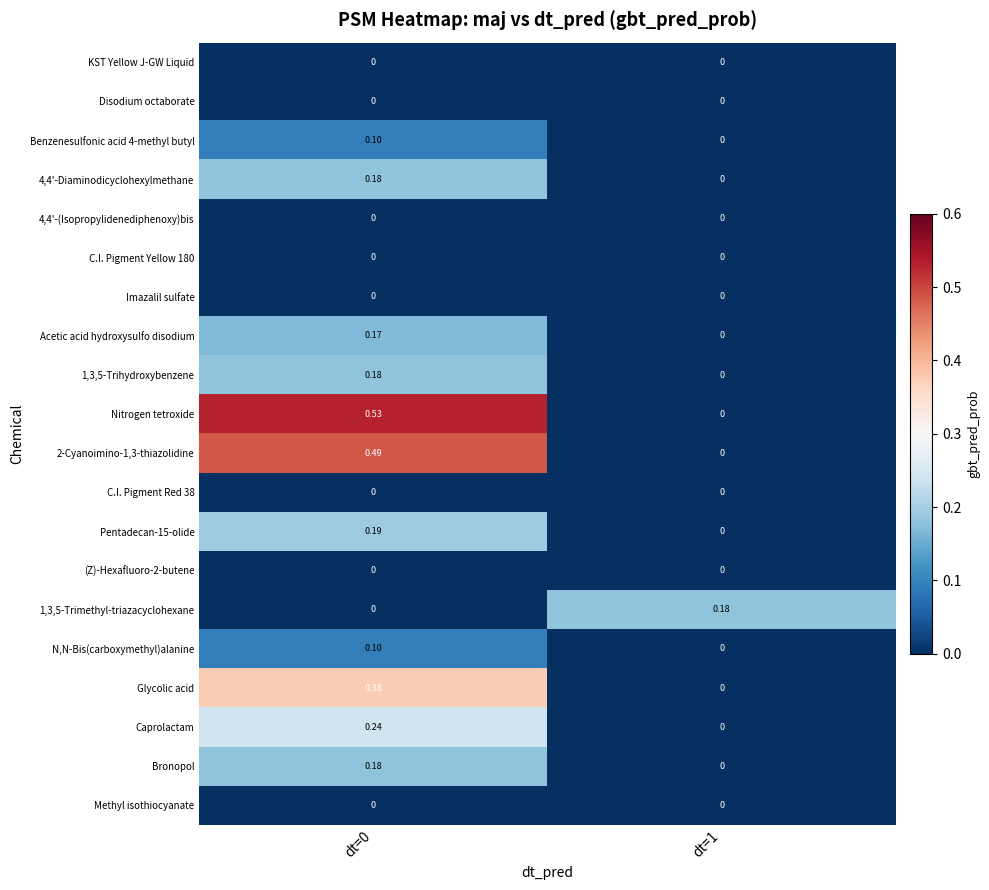

Which series has the widest spread of values?

Nitrogen tetroxide